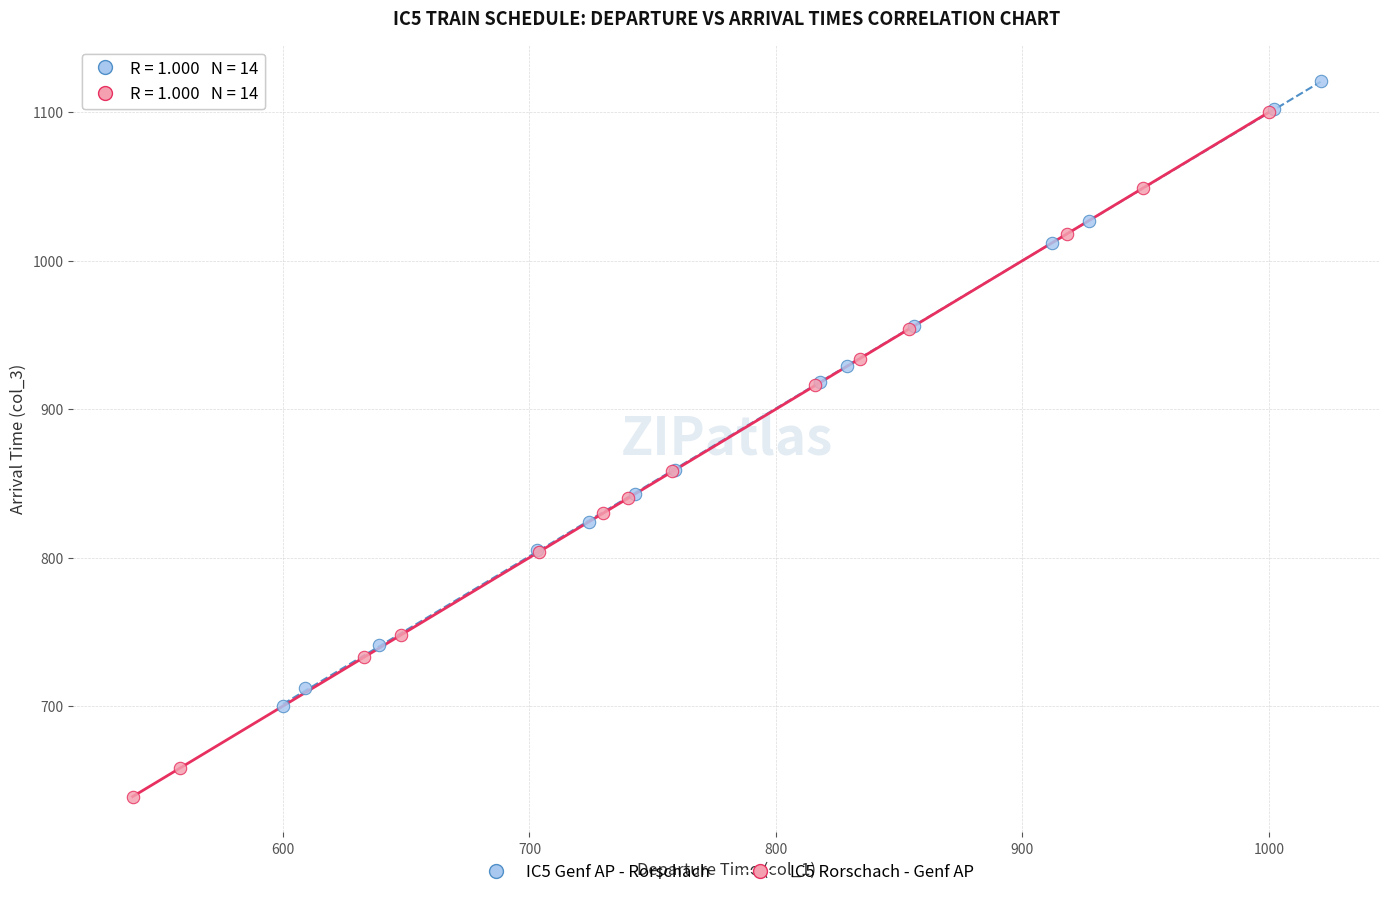

Which series has the widest spread of Y values?

IC5 Rorschach - Genf AP